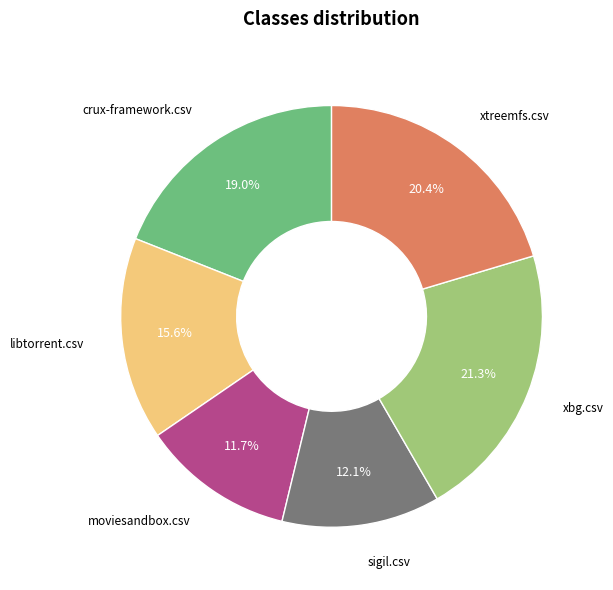

Is there a majority slice in this chart?

No